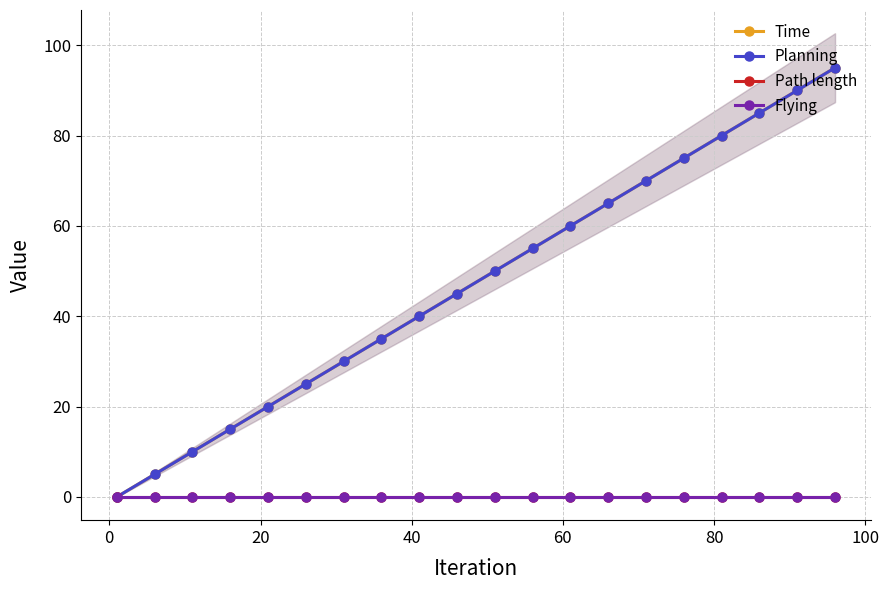

True or false: Path length and Time intersect in this chart.

False